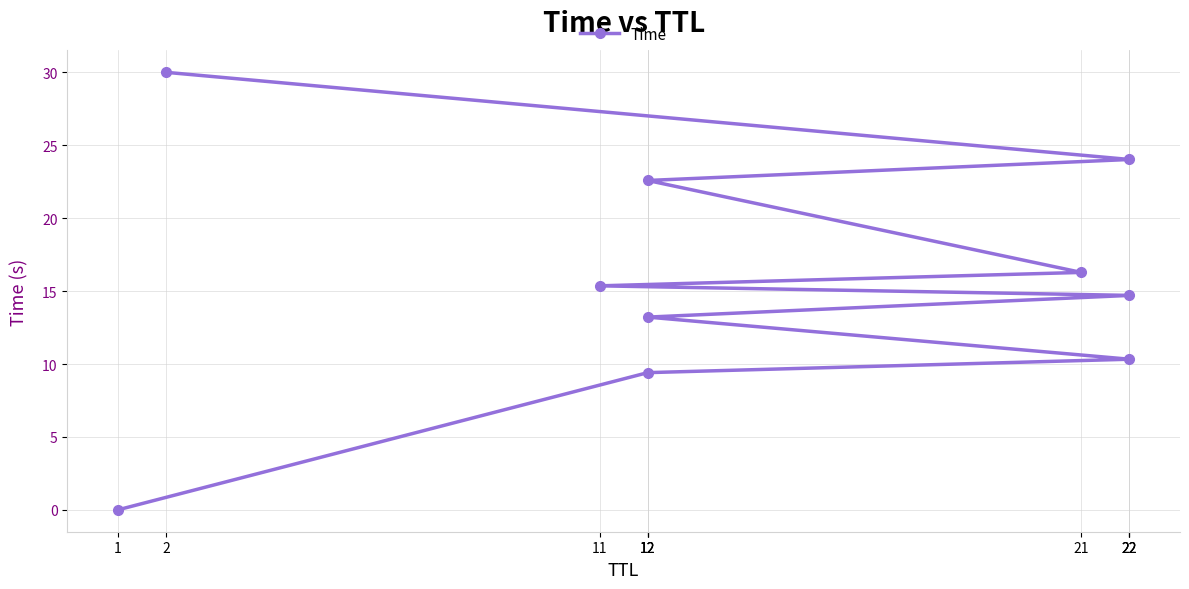

What is the ratio of the value at 11 to the value at 12?

1.2